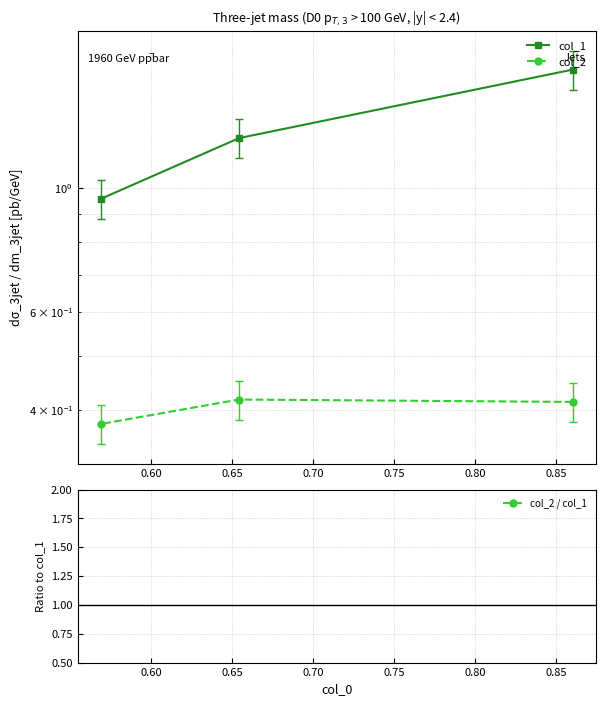

Does the chart have visible grid lines?

Yes